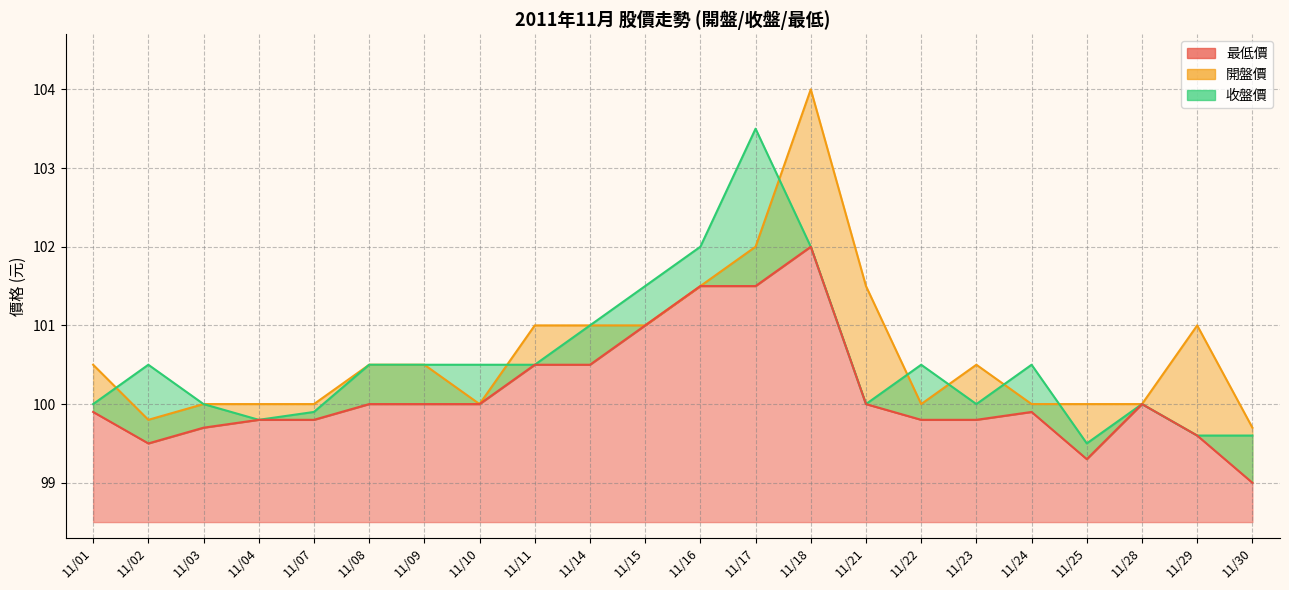

In 收盤價, how many points are lower than both neighbors (excluding endpoints)?

4